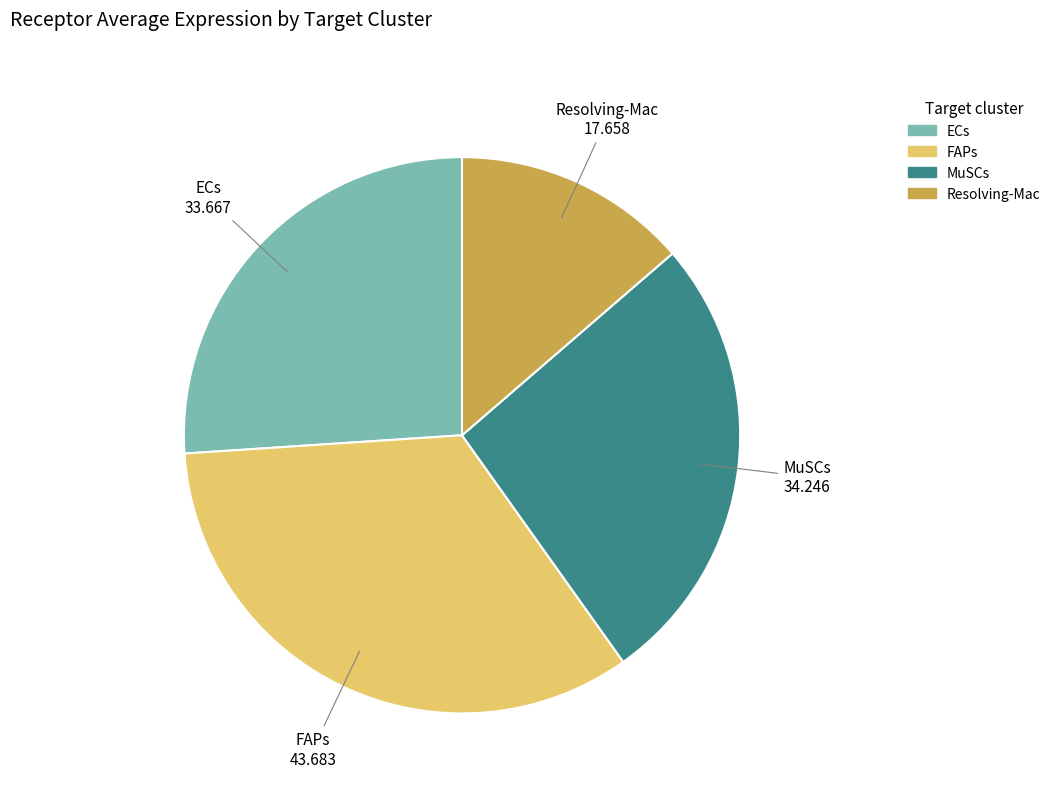

Which category has the smallest portion of the pie?

Resolving-Mac